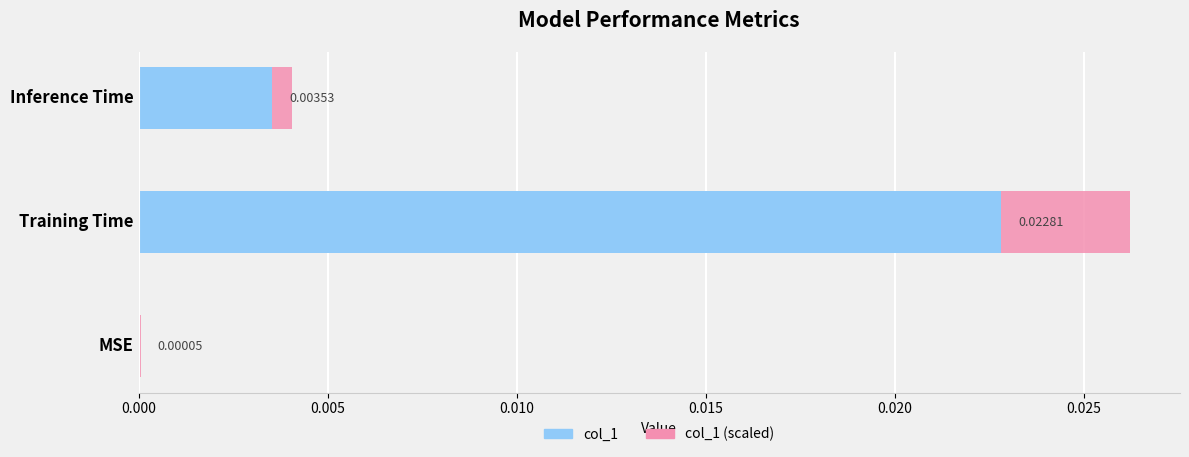

Does the chart contain stacked bars?

No